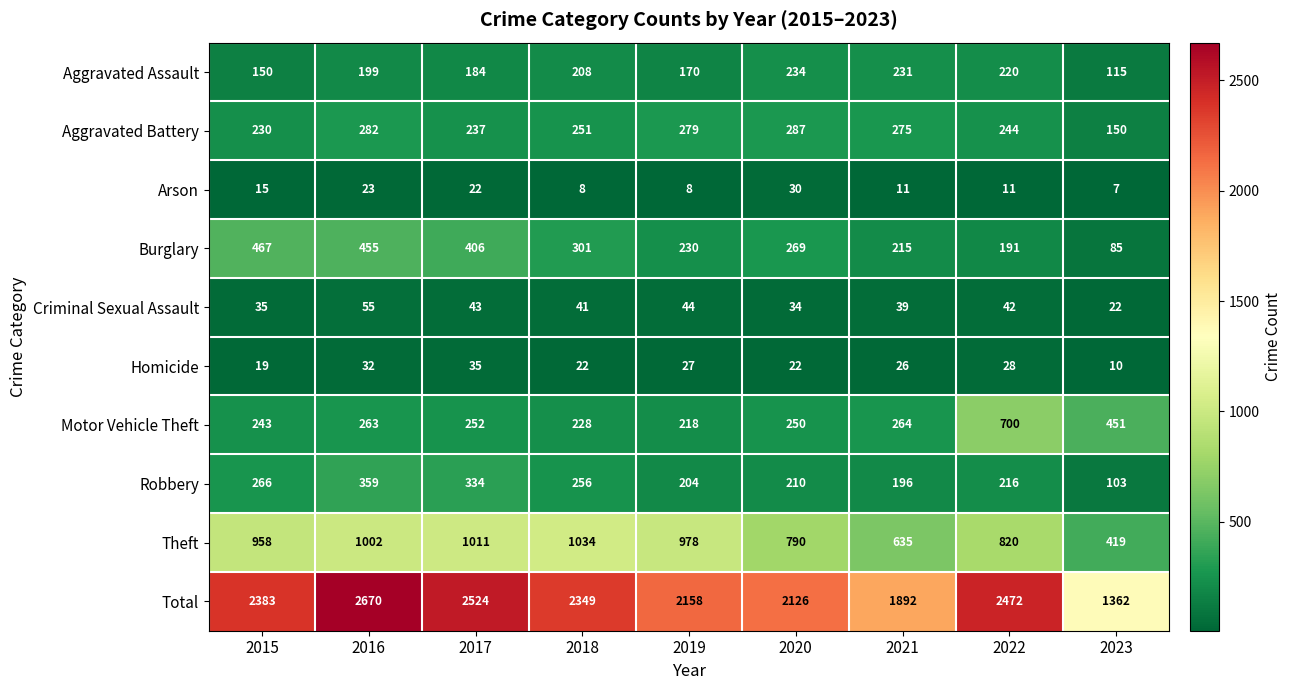

The value of Aggravated Assault at 2016 is 305. True or false?

False